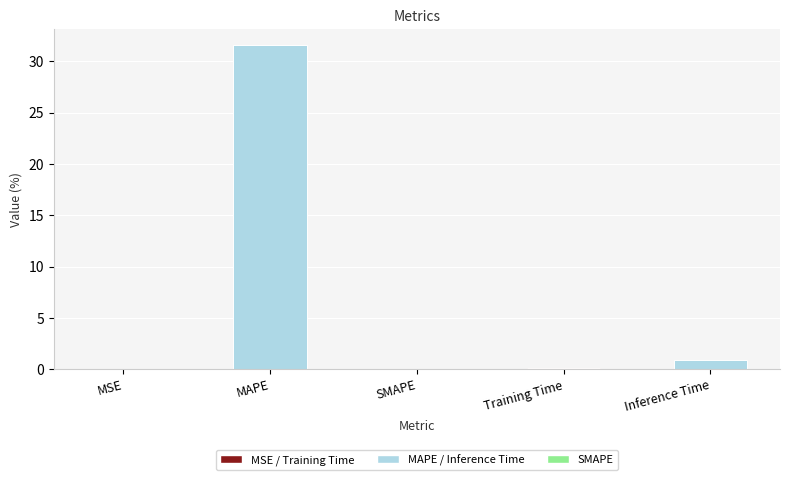

Which label corresponds to the largest value in the chart?

MAPE